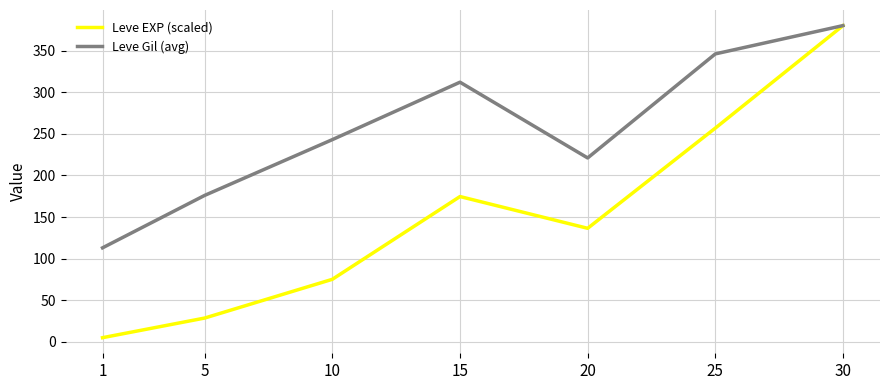

True or false: Leve Gil (avg) has more than 1 interior local peaks.

False